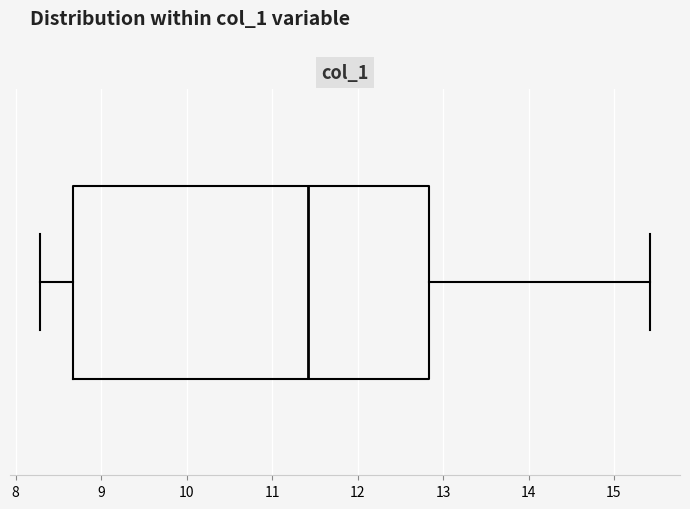

Read this box plot against the x-axis: the position of the median line, the range covered by the box, and the ends of both whiskers. The values are not printed on the chart, so give them approximately, as read against the axis.

median 11.4, box 8.7 to 12.8, whiskers 8.3 to 15.4